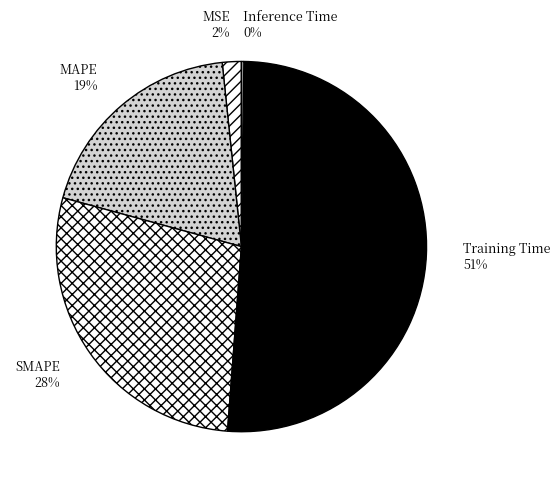

Which category accounts for the majority?

Training Time